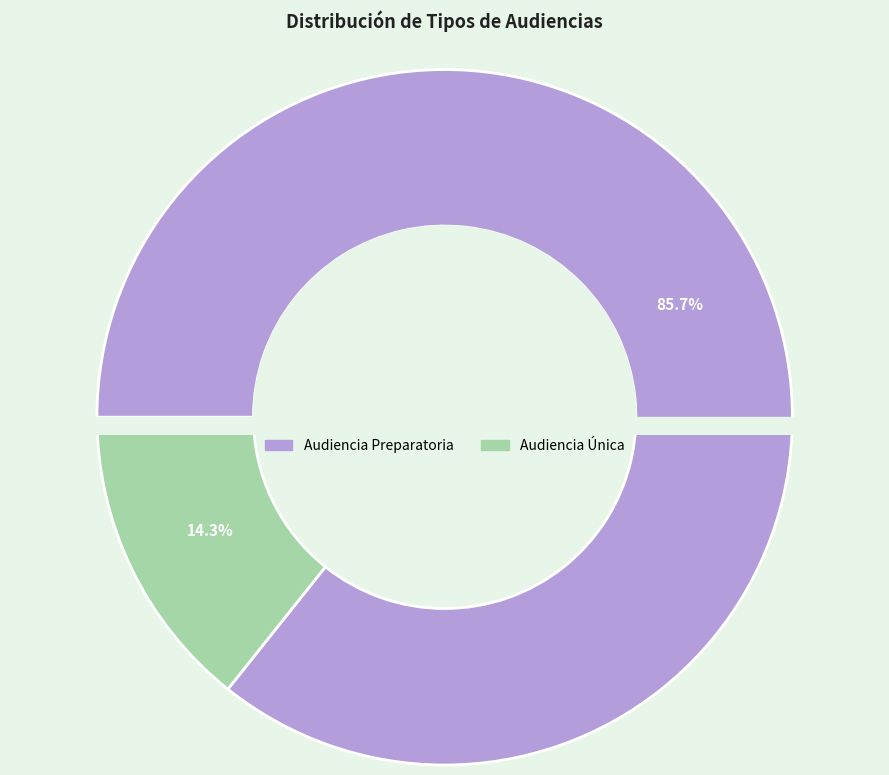

The Audiencia Única slice represents 25% of the pie. True or false?

False